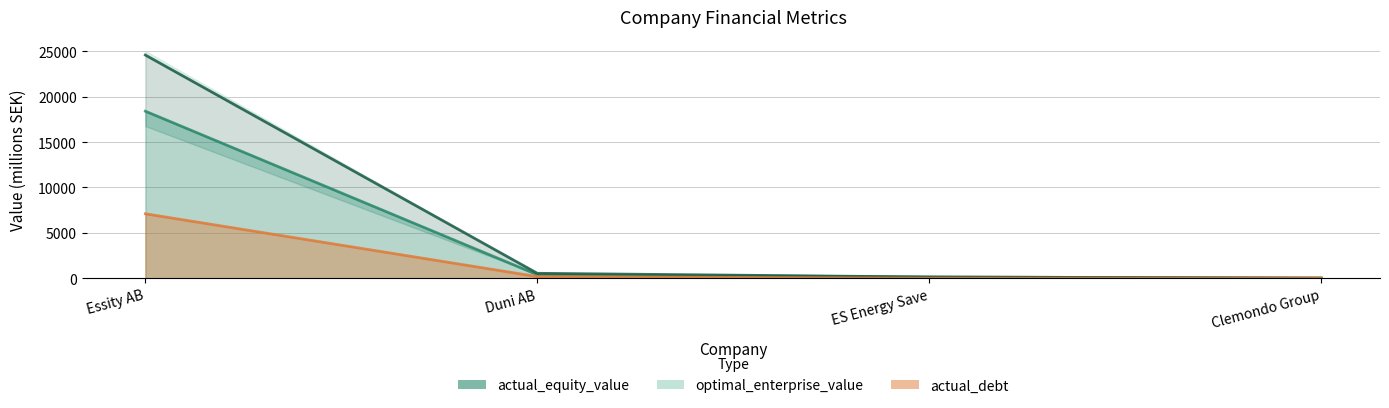

True or false: actual_equity_value and actual_enterprise_value cross at least once.

False